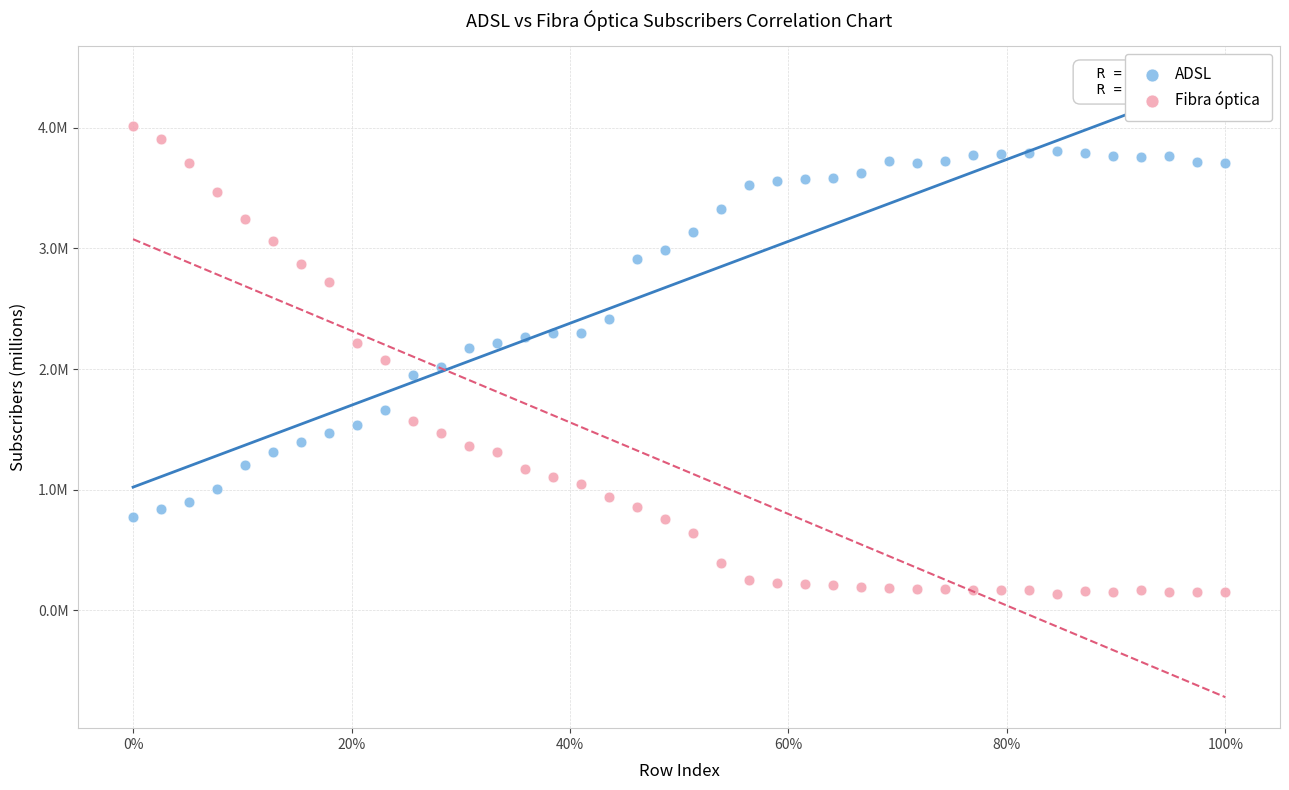

Which series has the largest Y range (max minus min)?

Fibra óptica